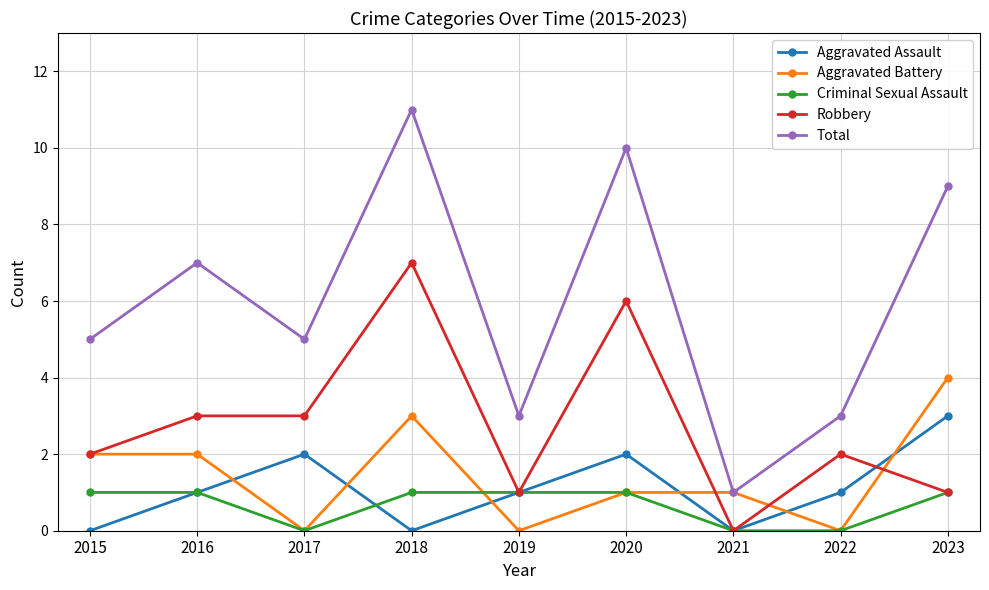

Which series has the largest range (max minus min)?

Total